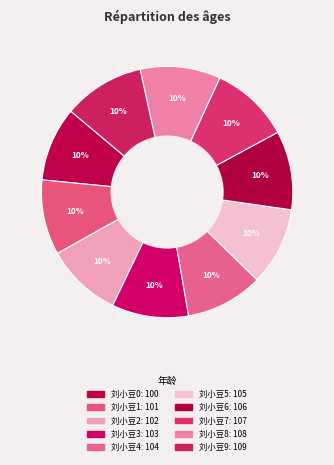

Combined, what portion of the pie is 刘小豆2 and 刘小豆7?

20.0%